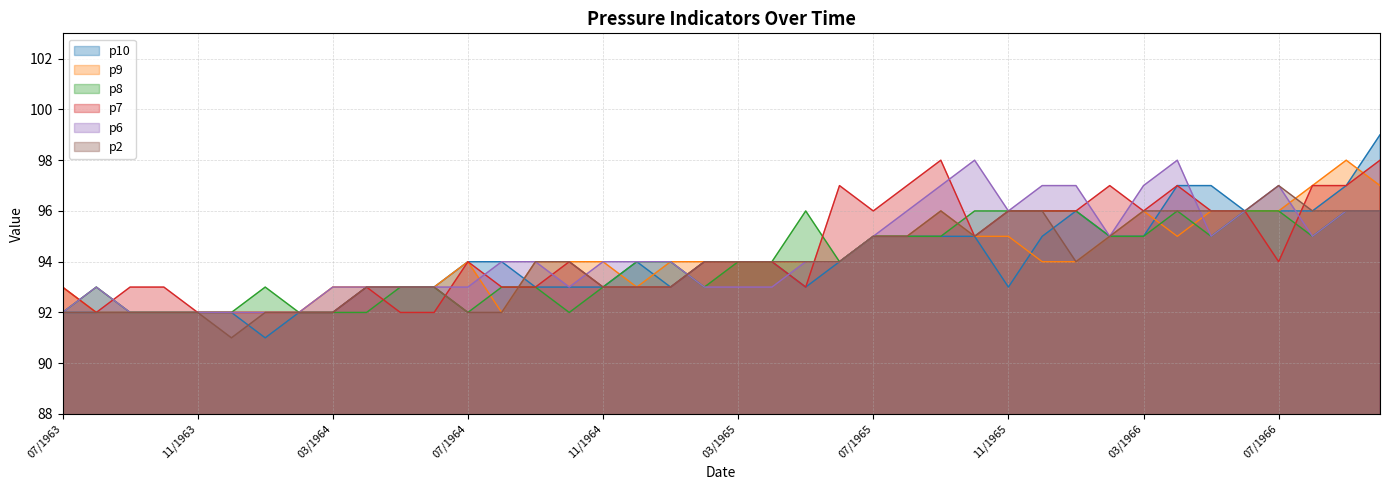

What is the label of the 18th point from the right?

05/1965